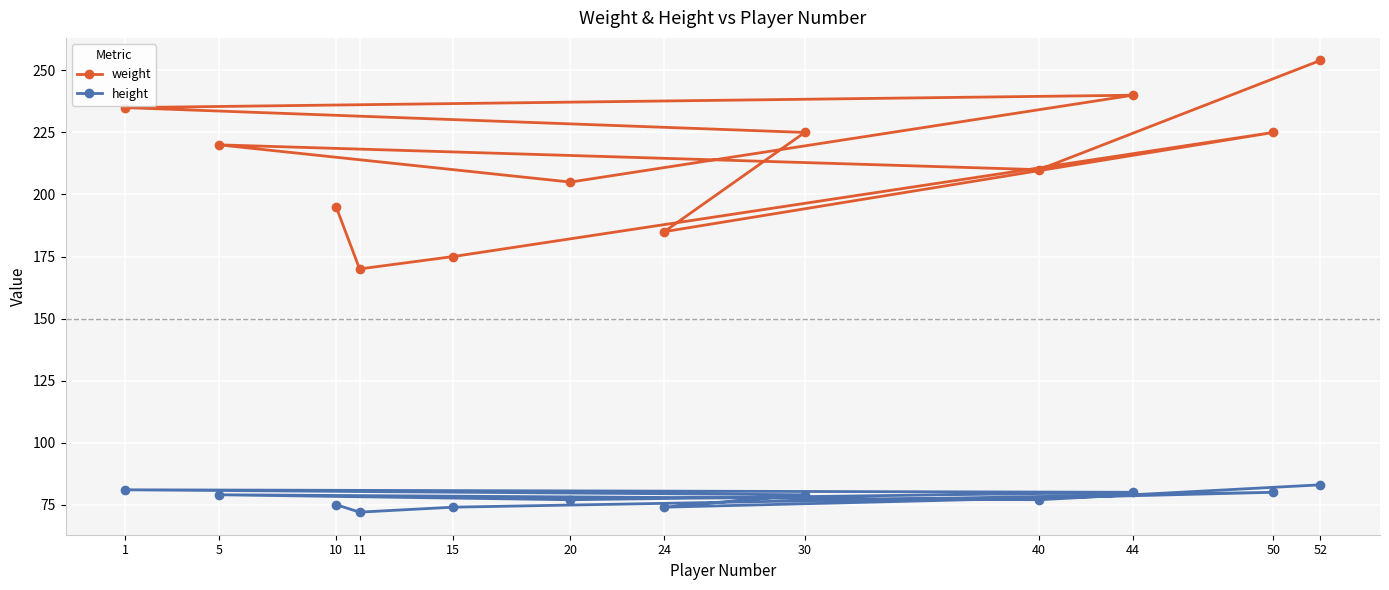

What is the difference between the second highest and minimum values in the weight series?

70